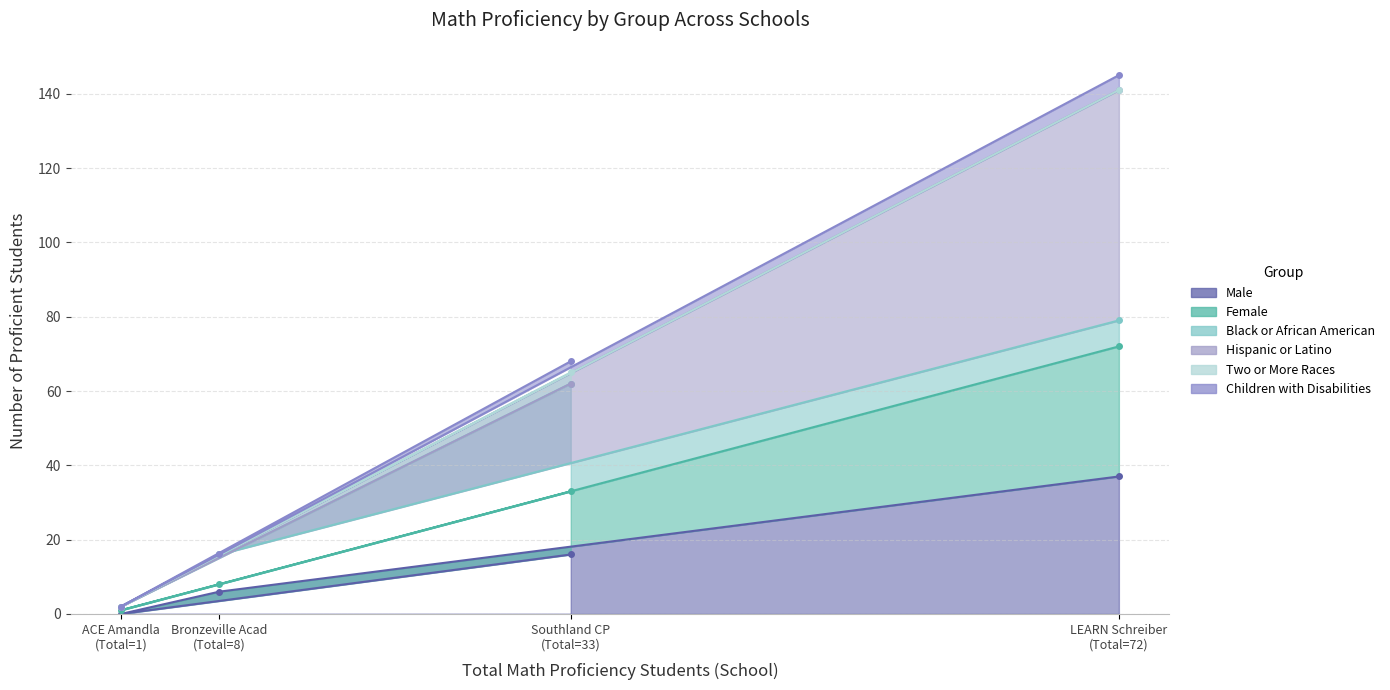

Which has a higher value, LEARN Schreiber (Total=72) or ACE Amandla (Total=1)?

LEARN Schreiber (Total=72)